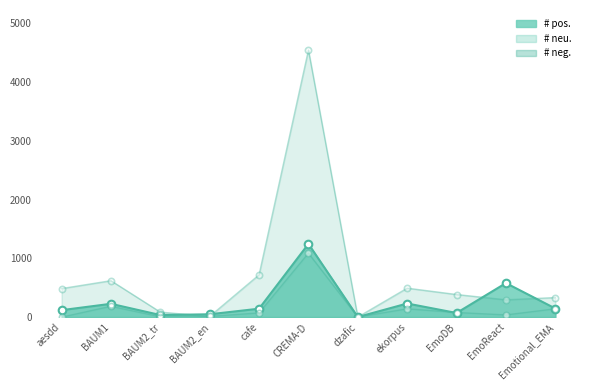

At which category is the sum across all series the highest?

CREMA-D